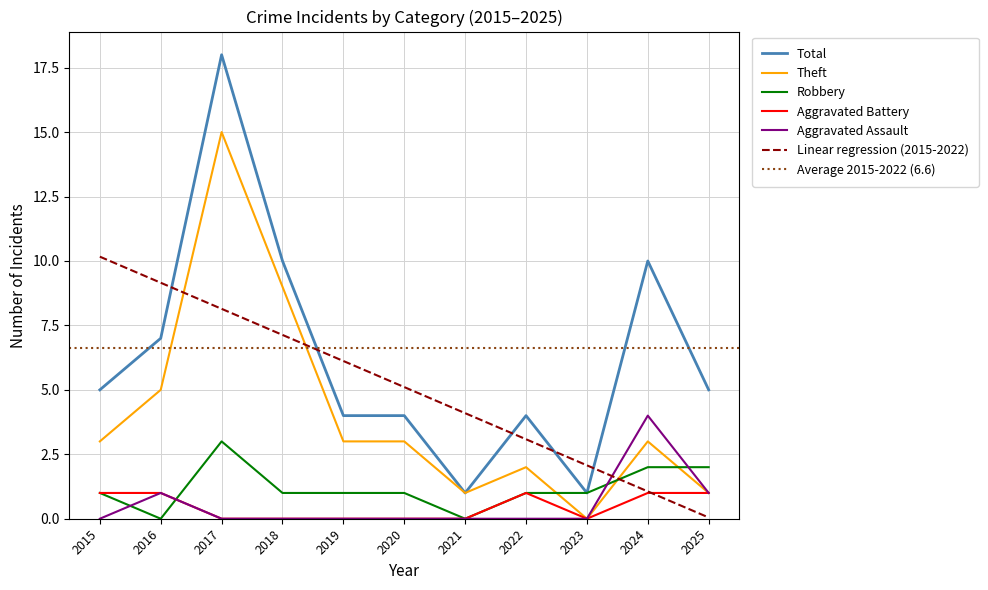

The Linear regression (2015-2022) series shows 4.1 at 2021. True or false?

True